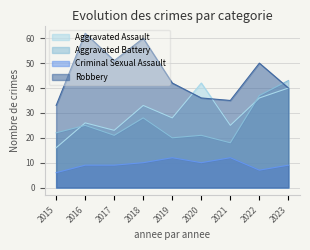

What are all the series names shown in the legend?

Aggravated Assault, Aggravated Battery, Criminal Sexual Assault, Robbery